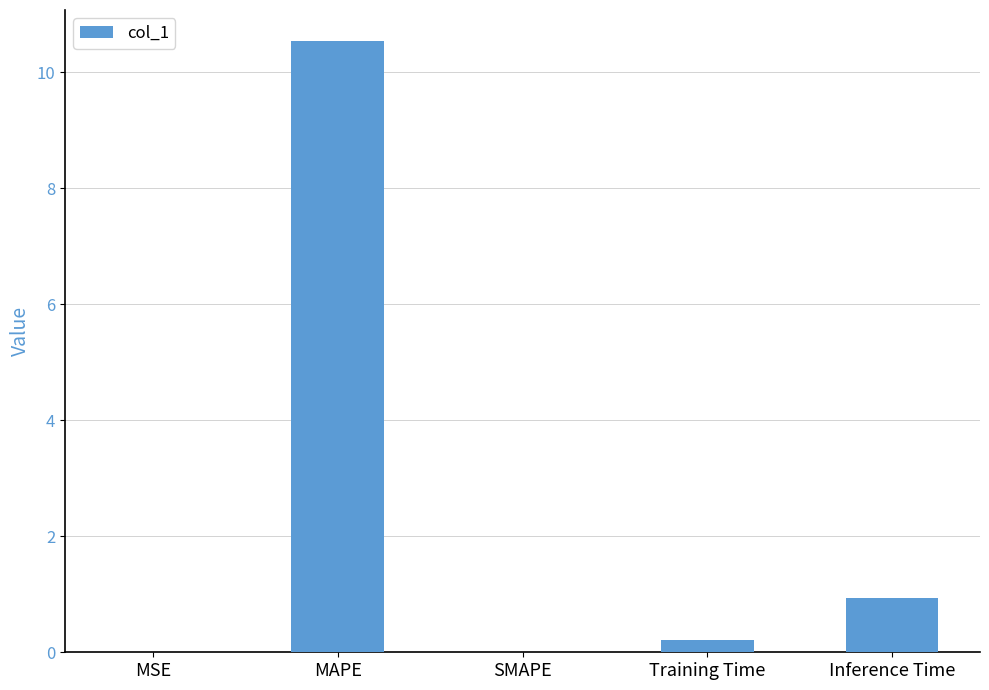

Is it true that the value at MAPE is 18.3?

False